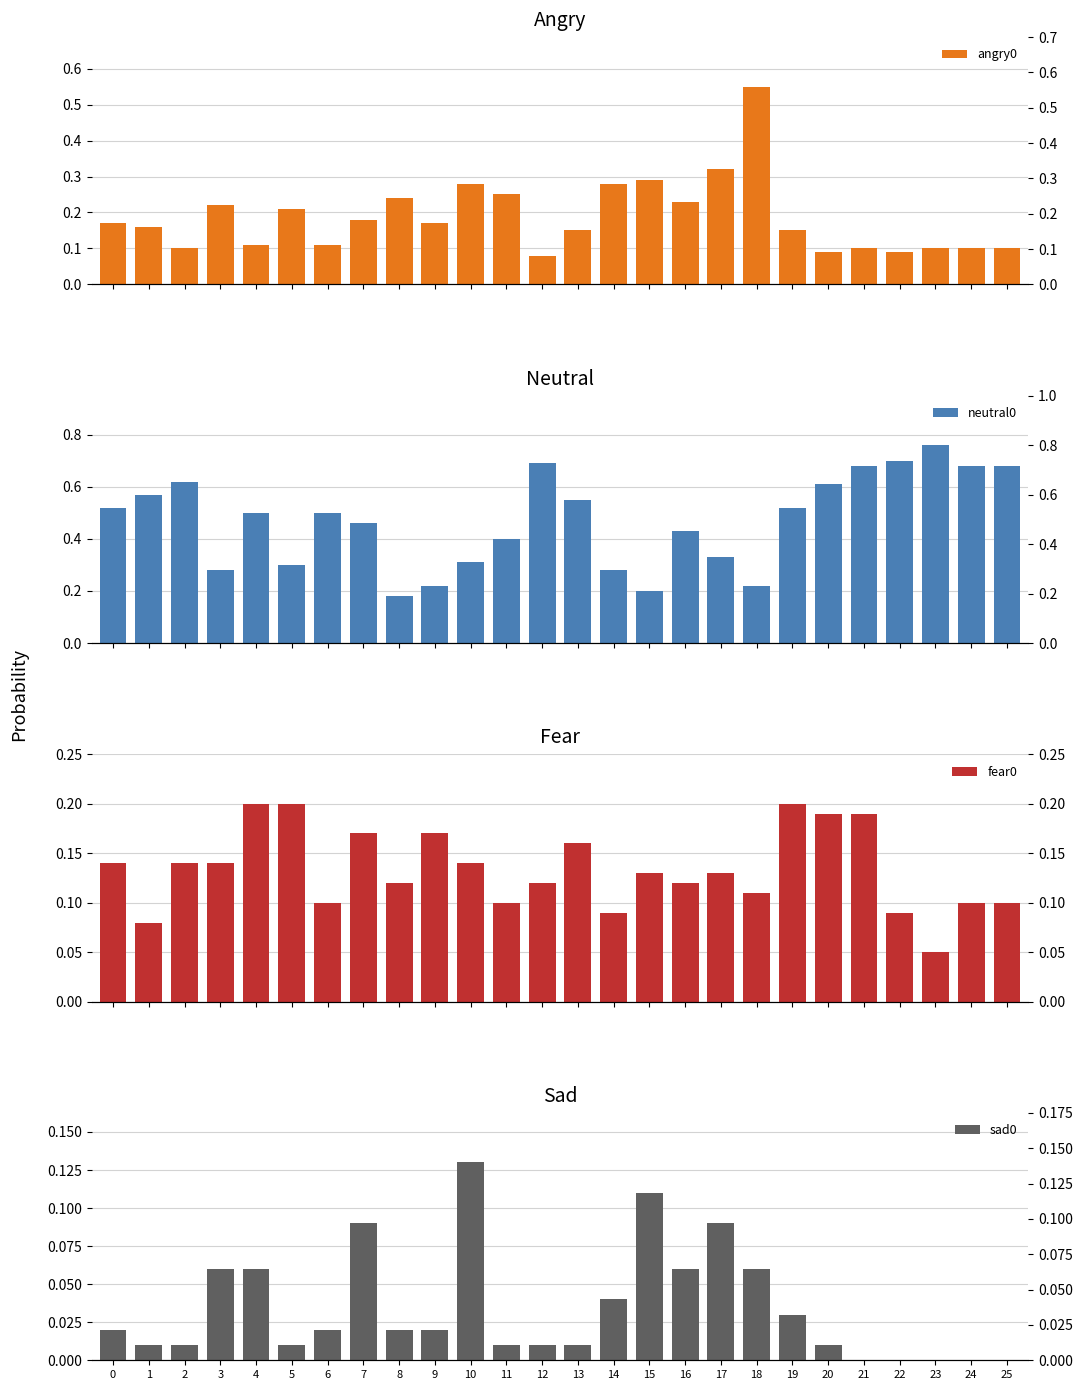

Which series has the largest total across all categories?

neutral0